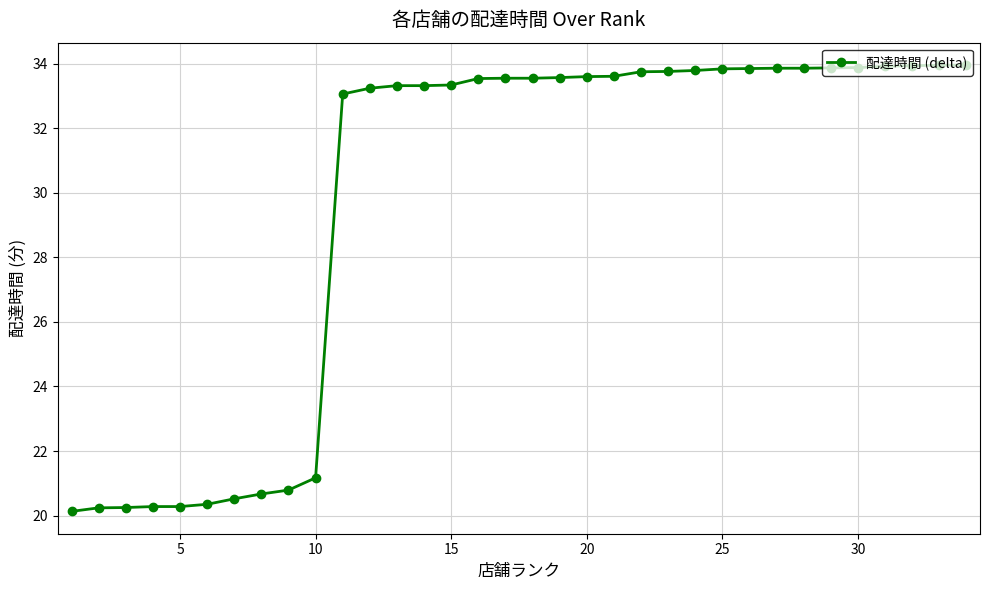

What is the value of the 31st point from the left?

33.9